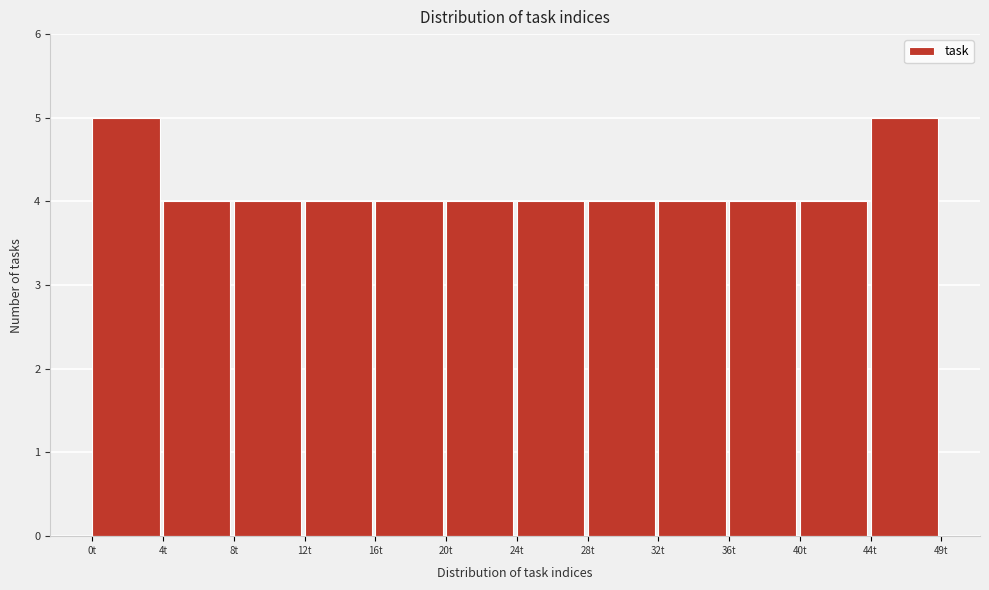

Reading left to right, transcribe all the data shown in this chart.

5	4	4	4	4	4	4	4	4	4	4	5